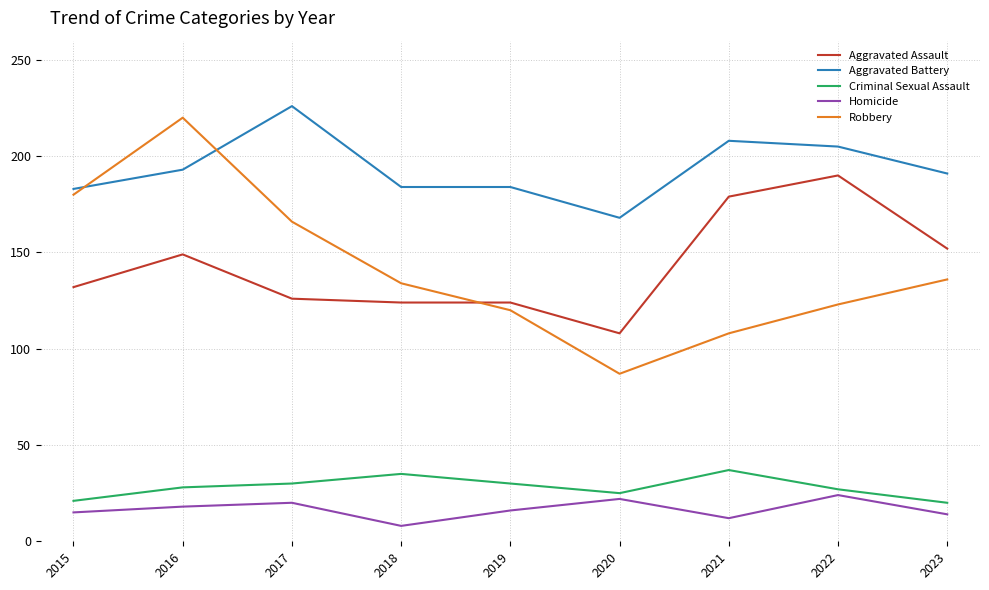

What is the sum of all Robbery values?

1274